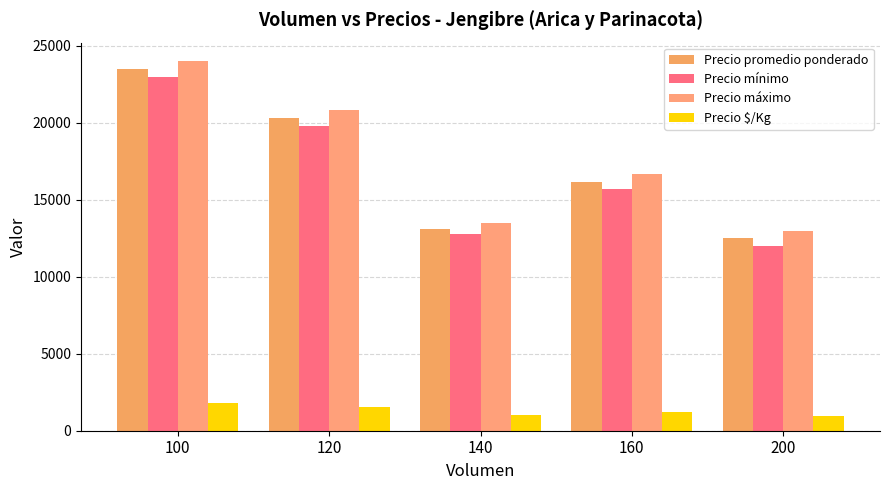

Reading left to right, extract all data points from this chart.

Precio promedio ponderado: 100=23500.0	120=20333.4	140=13125.0	160=16166.7	200=12500.0
Precio mínimo: 100=23000.0	120=19800.0	140=12750.0	160=15666.7	200=12000.0
Precio máximo: 100=24000.0	120=20800.0	140=13500.0	160=16666.7	200=13000.0
Precio $/Kg: 100=1808.0	120=1564.2	140=1009.5	160=1243.7	200=962.0